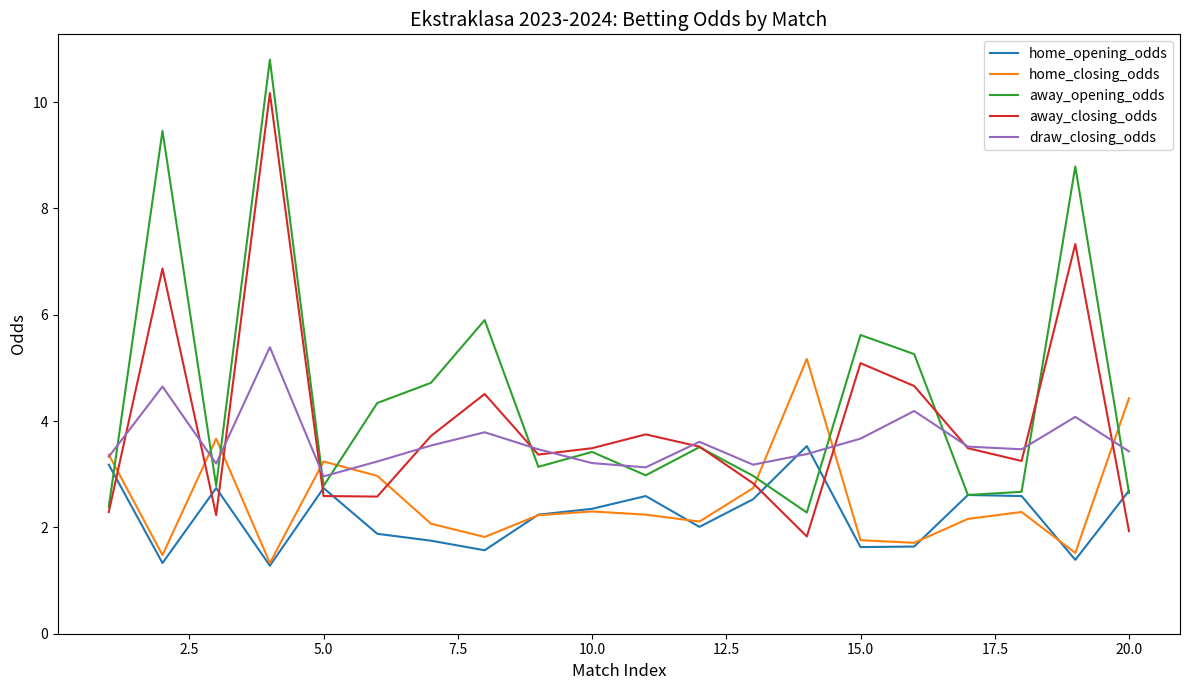

How many lines are shown in the chart?

5